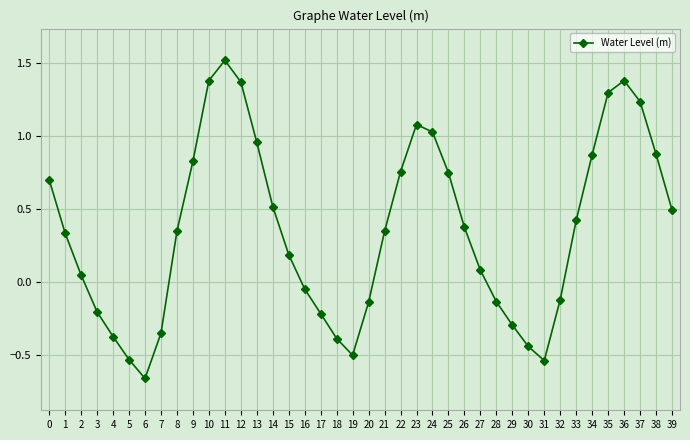

How many lines are shown in the chart?

1